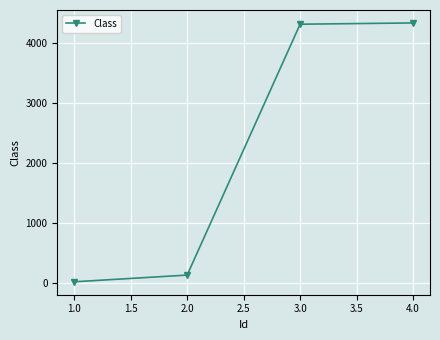

Does the chart display data point markers on the line(s)?

Yes